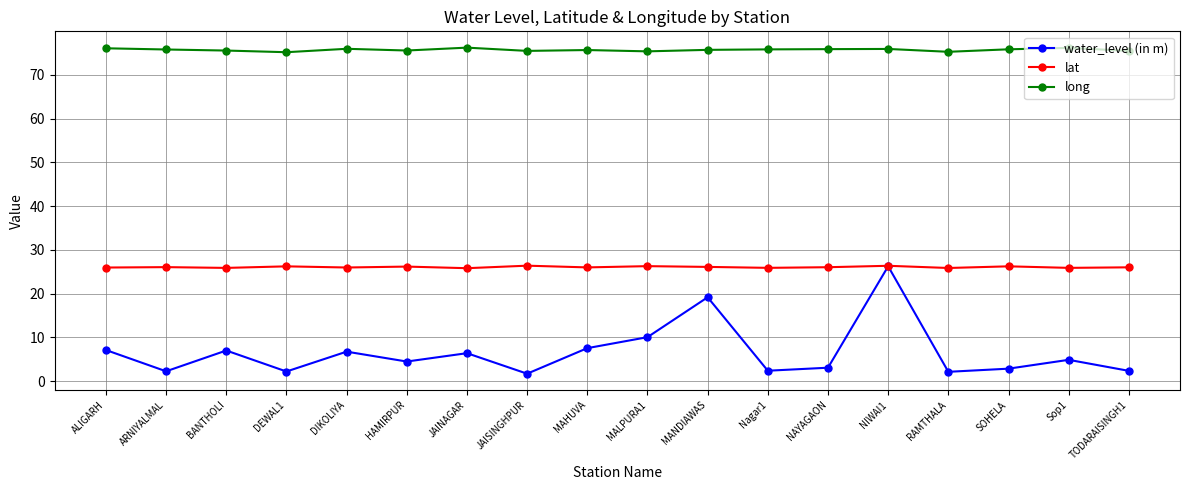

What is the minimum value shown in the chart?

1.7